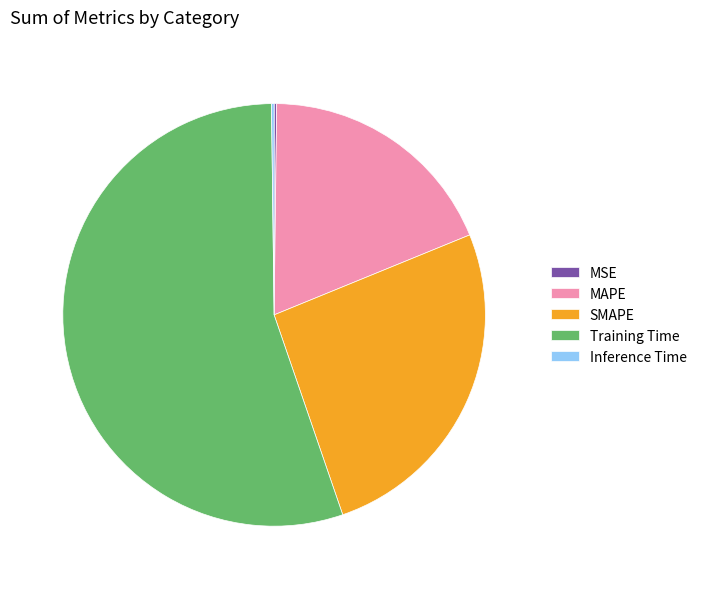

Do Training Time and MAPE together represent more than half of the pie?

Yes